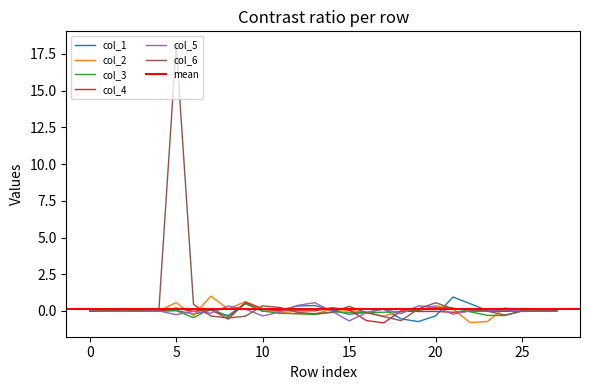

How many values in the col_4 series are below 0?

15